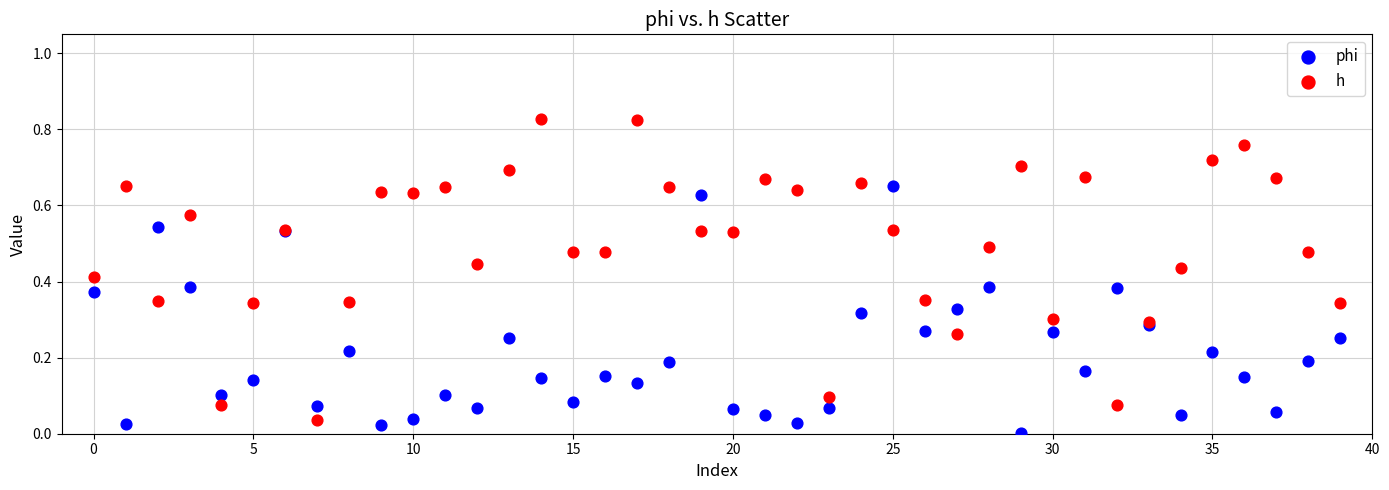

Which series has the widest spread of Y values?

h